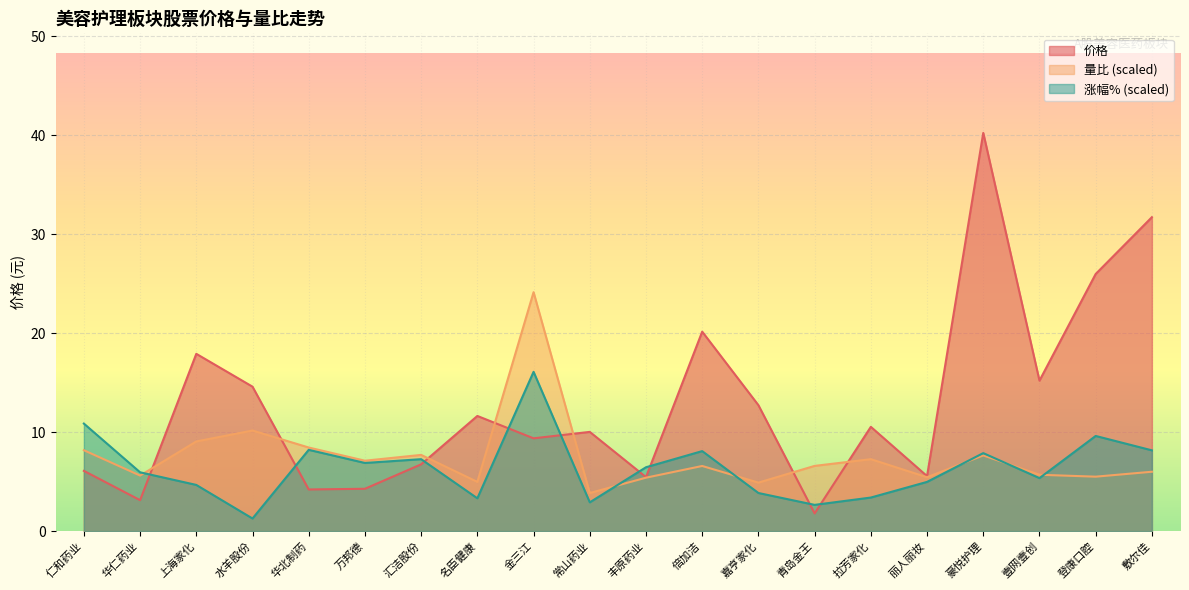

Reading left to right, what are all the values shown in this chart?

价格: 6.1	3.1	17.9	14.6	4.2	4.3	6.8	11.6	9.4	10.0	5.5	20.2	12.7	1.8	10.5	5.6	40.2	15.2	26.0	31.7
量比: 8.2	5.6	9.1	10.2	8.5	7.1	7.7	5.0	24.1	3.9	5.4	6.6	4.9	6.6	7.3	5.4	7.7	5.7	5.5	6.0
涨幅%: 10.9	5.9	4.7	1.3	8.2	6.9	7.3	3.3	16.1	2.9	6.5	8.1	3.9	2.7	3.4	5.0	7.9	5.4	9.6	8.2